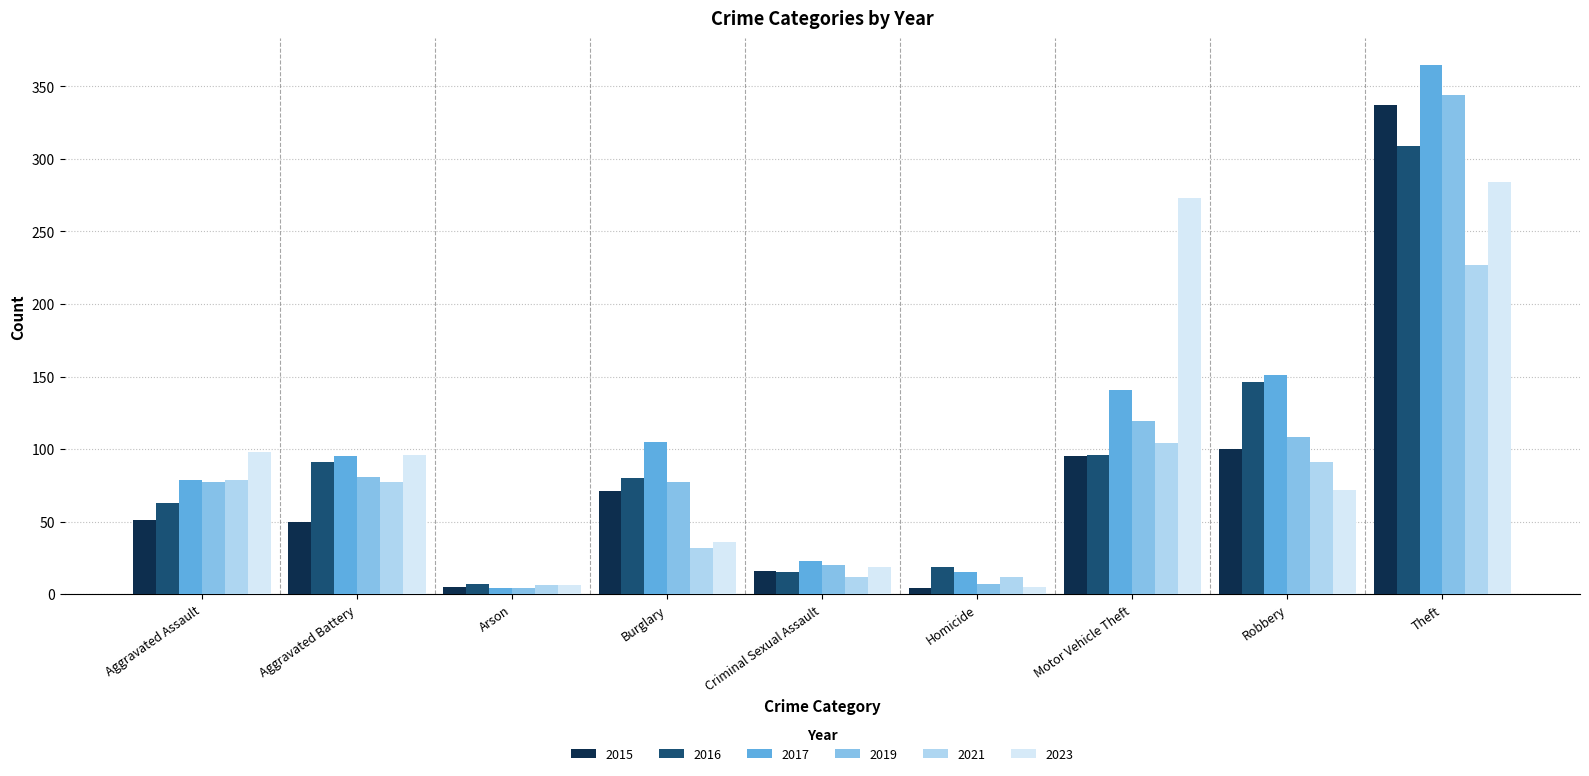

Which series has the largest total across all categories?

2017